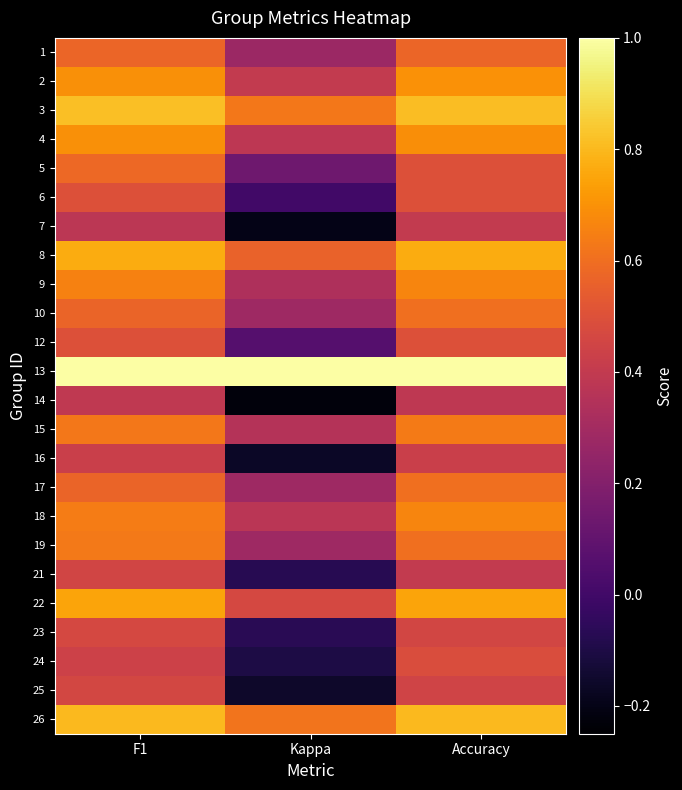

At which category does the chart reach its minimum across all series?

Kappa